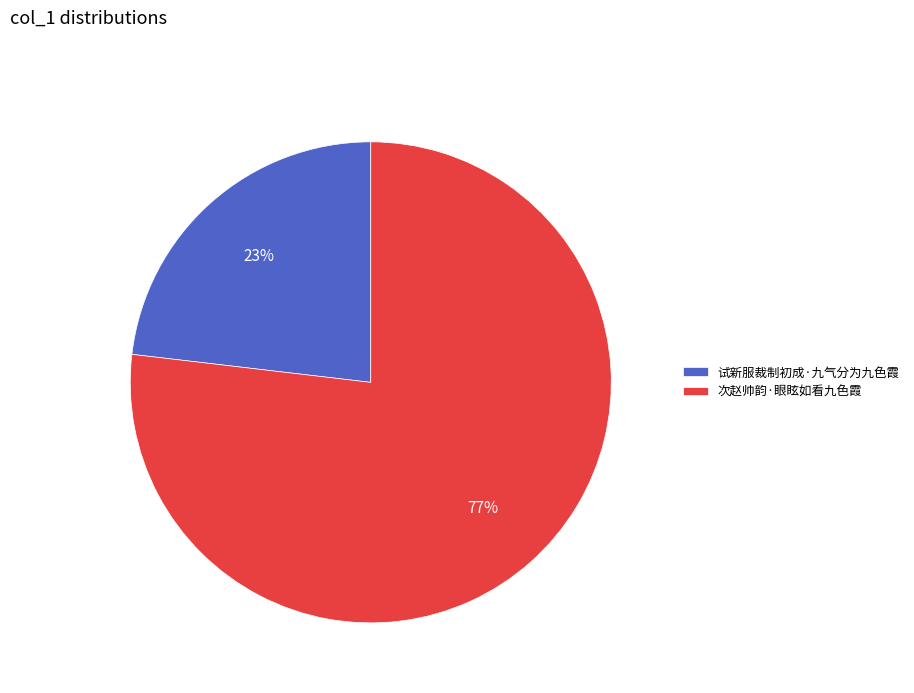

What is the ratio of the value at 次赵帅韵·眼眩如看九色霞 to the value at 试新服裁制初成·九气分为九色霞?

3.3